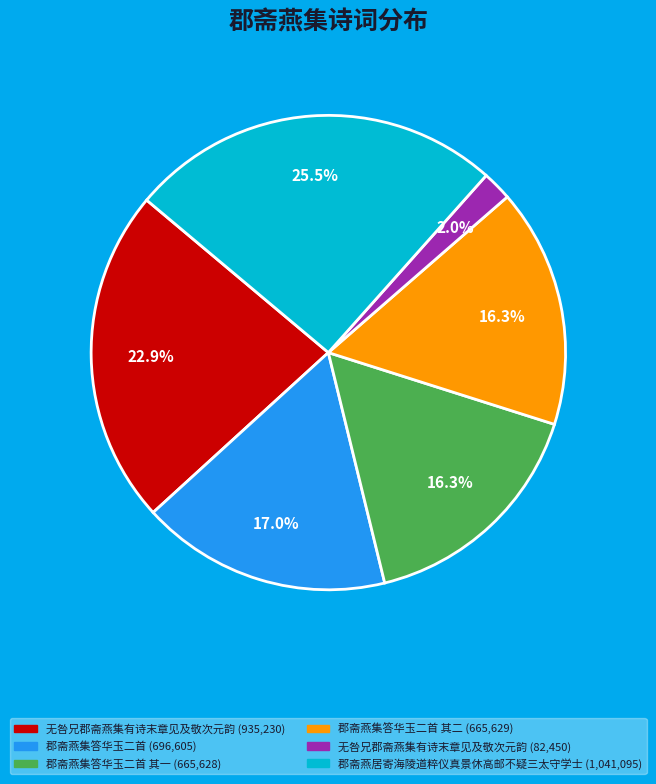

Is there a majority slice in this chart?

No